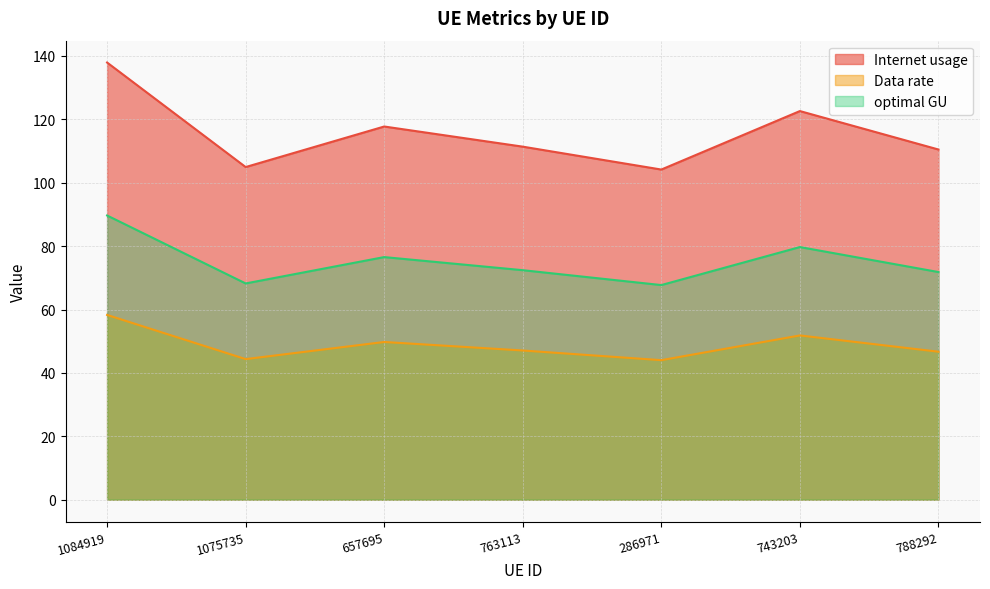

How many interior local valleys does the Data rate series have?

2